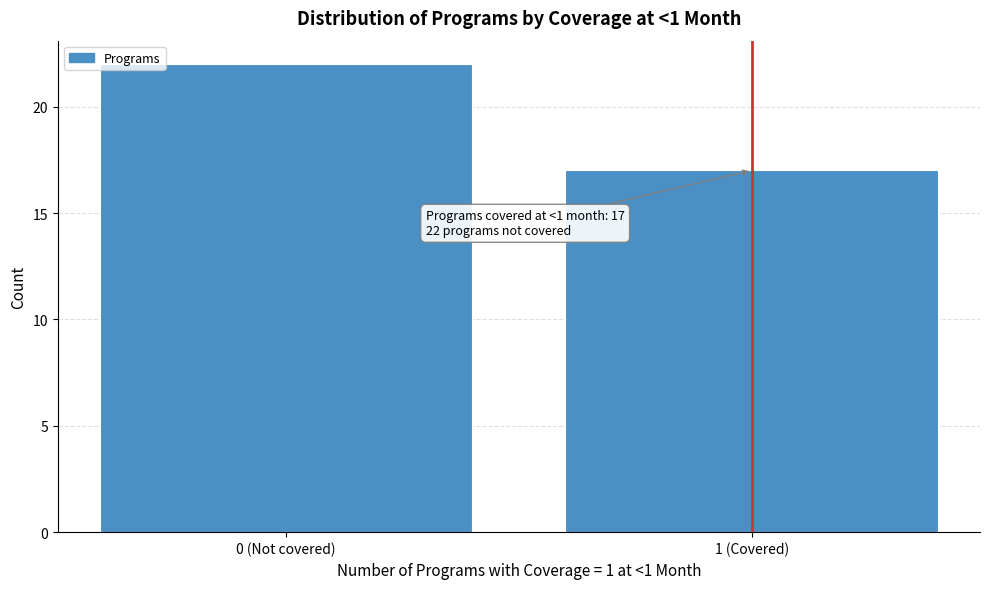

Reading left to right, what are all the values shown in this chart?

22	17